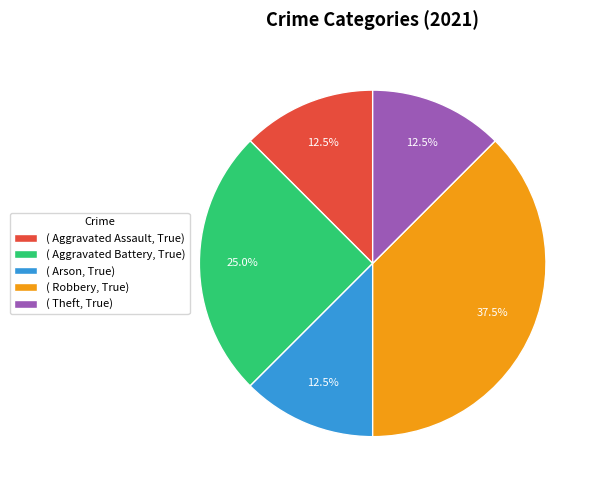

What portion of the pie excludes ( Aggravated Battery, True)?

75.0%